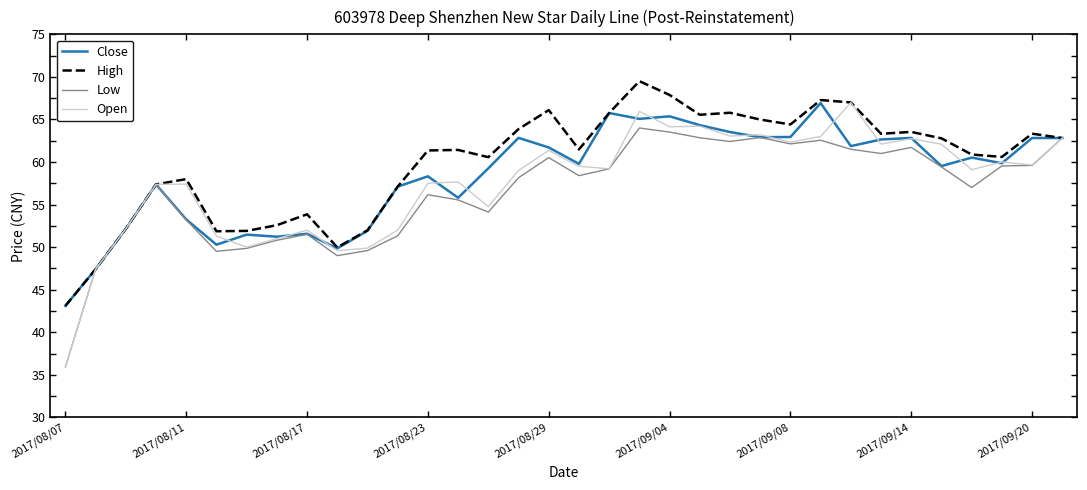

What is the minimum value shown in the chart?

35.9